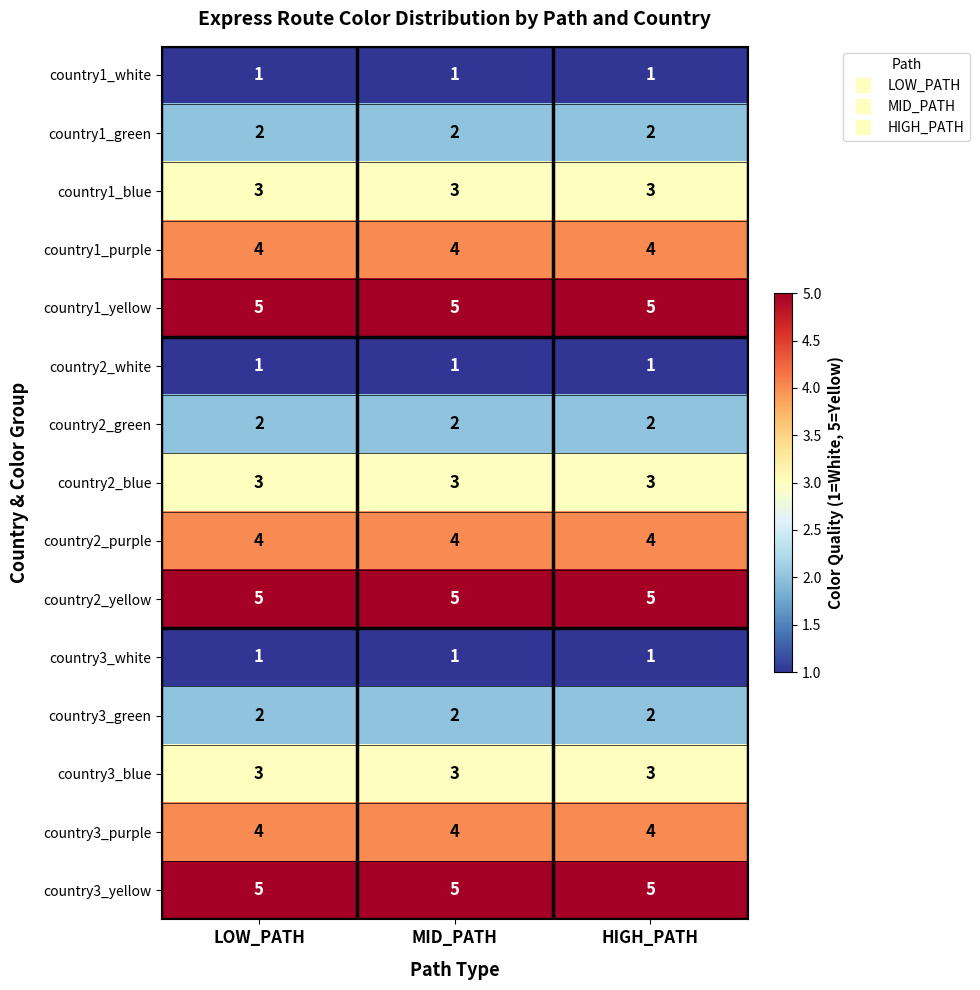

Is the value of country2_green at LOW_PATH greater than the value of country3_yellow at HIGH_PATH?

No